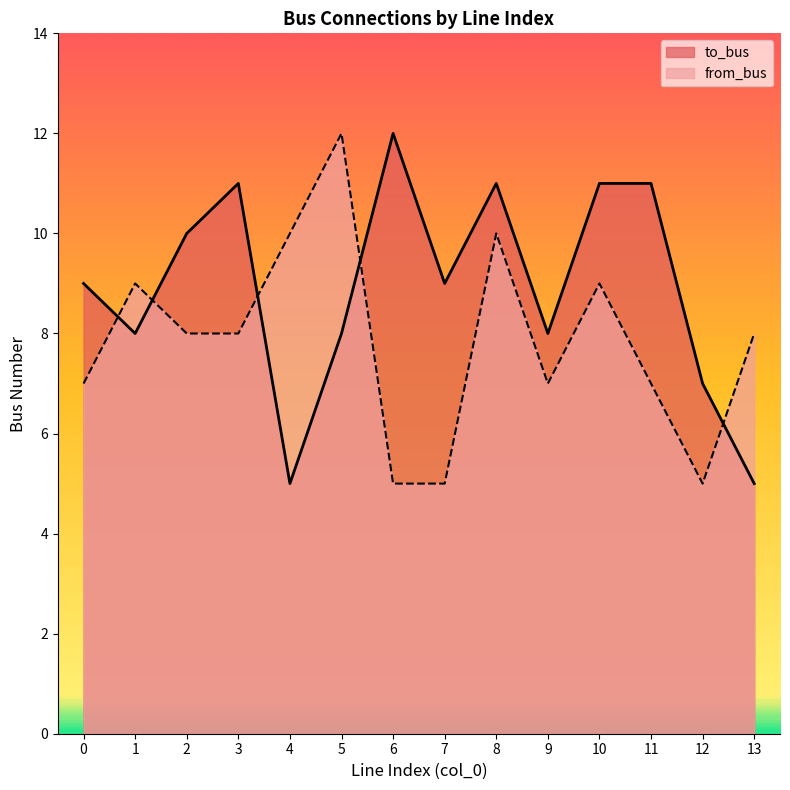

How many to_bus values are between 8 and 11?

10